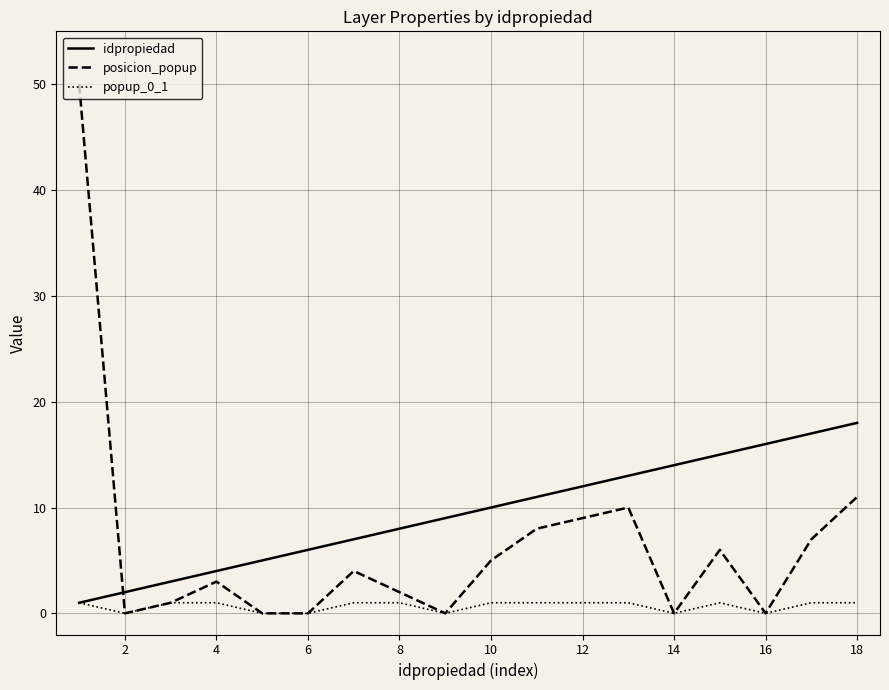

Reading left to right, extract all data points from this chart.

idpropiedad: 1	2	3	4	5	6	7	8	9	10	11	12	13	14	15	16	17	18
posicion_popup: 50	0	1	3	0	0	4	2	0	5	8	9	10	0	6	0	7	11
popup_0_1: 1	0	1	1	0	0	1	1	0	1	1	1	1	0	1	0	1	1